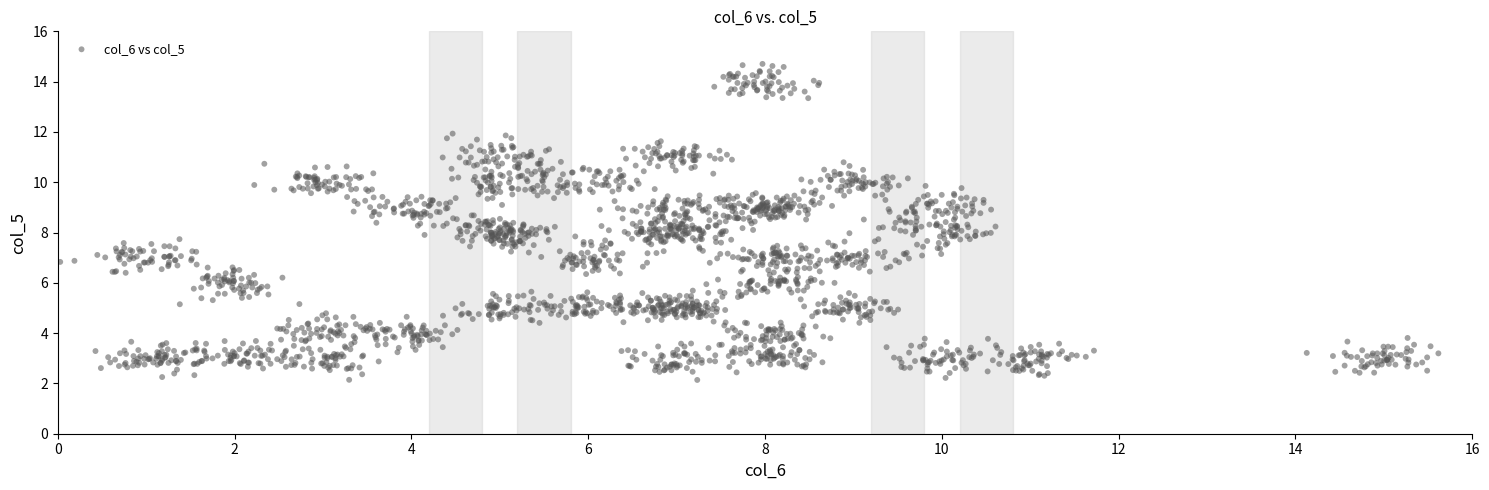

What is the range of Y values (max minus min)?

12.6